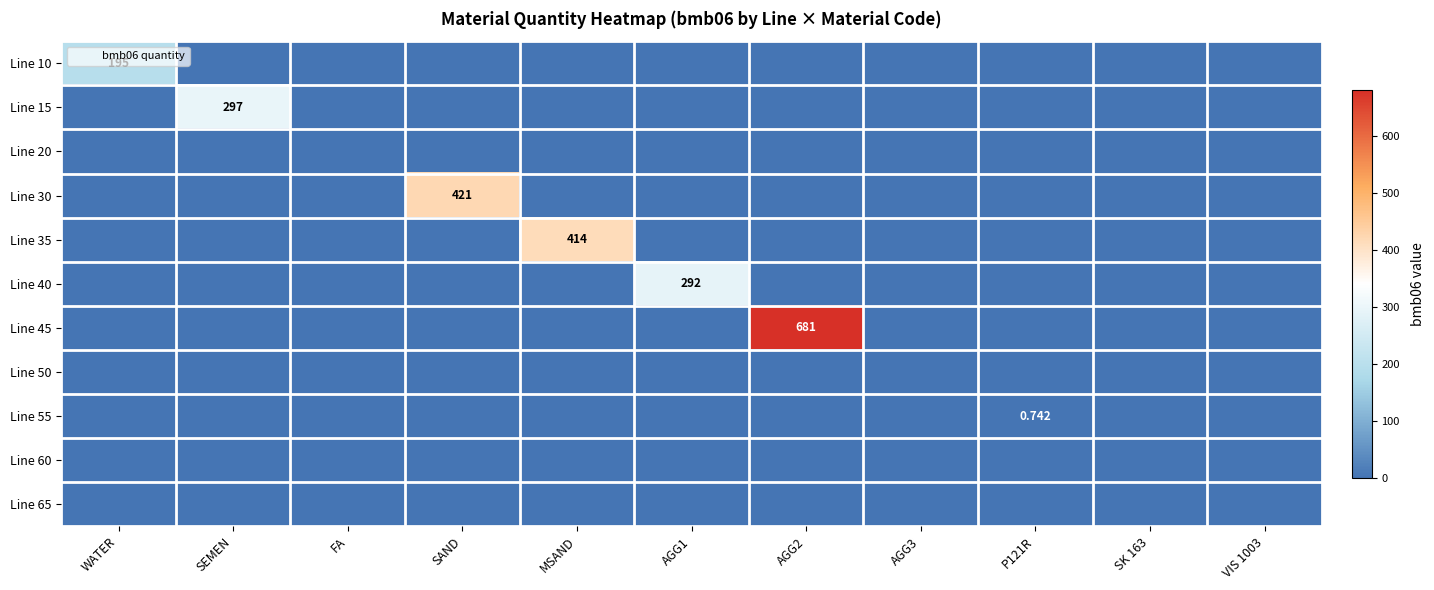

Between AGG1 and SK 163, which series saw the biggest shift?

Line 40